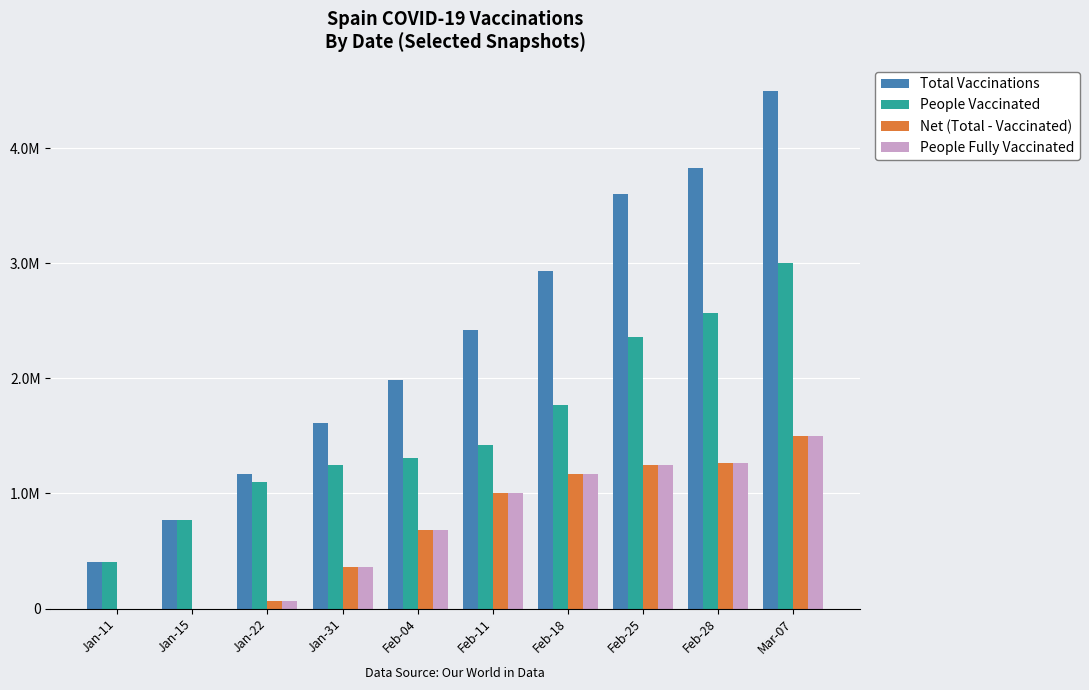

At which label does People Vaccinated reach its minimum?

Jan-11